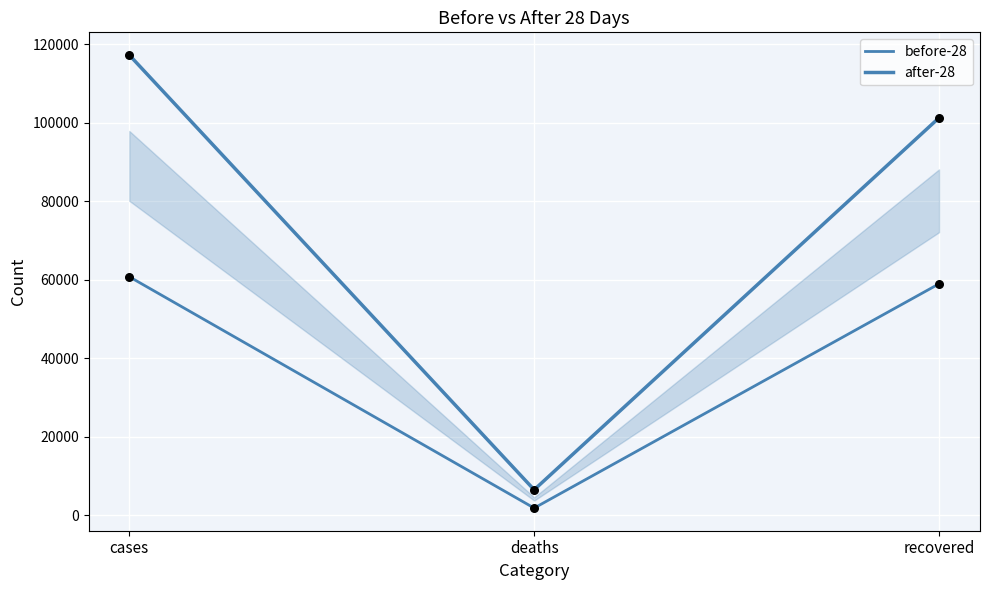

Which series has the largest total across all categories?

after-28